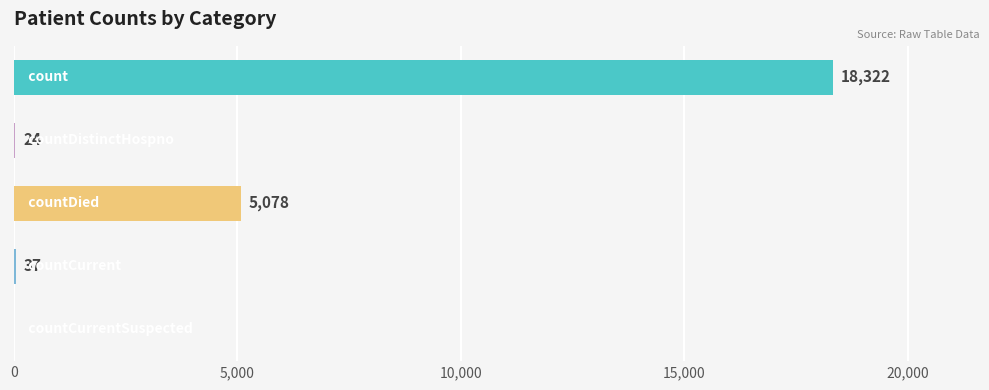

What is the sum of all values?

23461